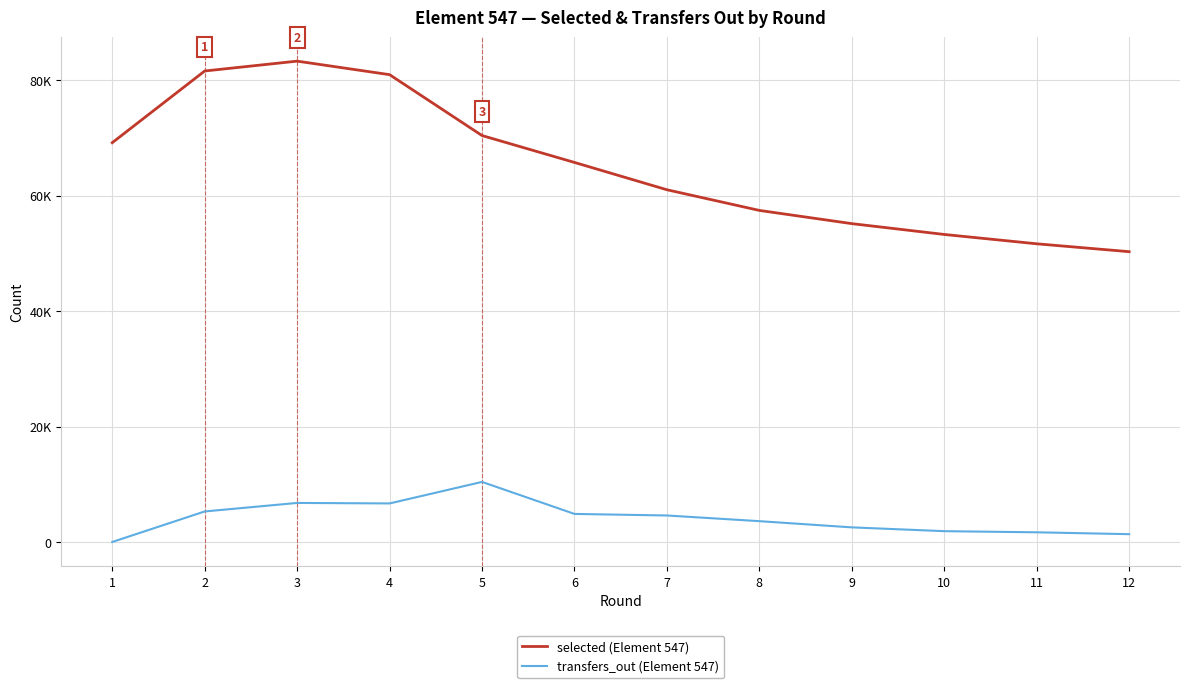

Is this an area chart (filled region under the line)?

No